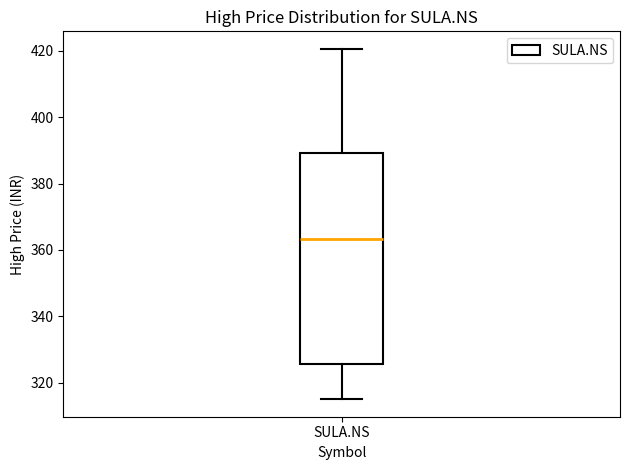

Transcribe this box plot: give where the median line is, the range the box spans, and where the two whiskers end, as read against the y-axis. The values are not printed on the chart, so give them approximately, as read against the axis.

median 364, box 326 to 390, whiskers 316 to 420